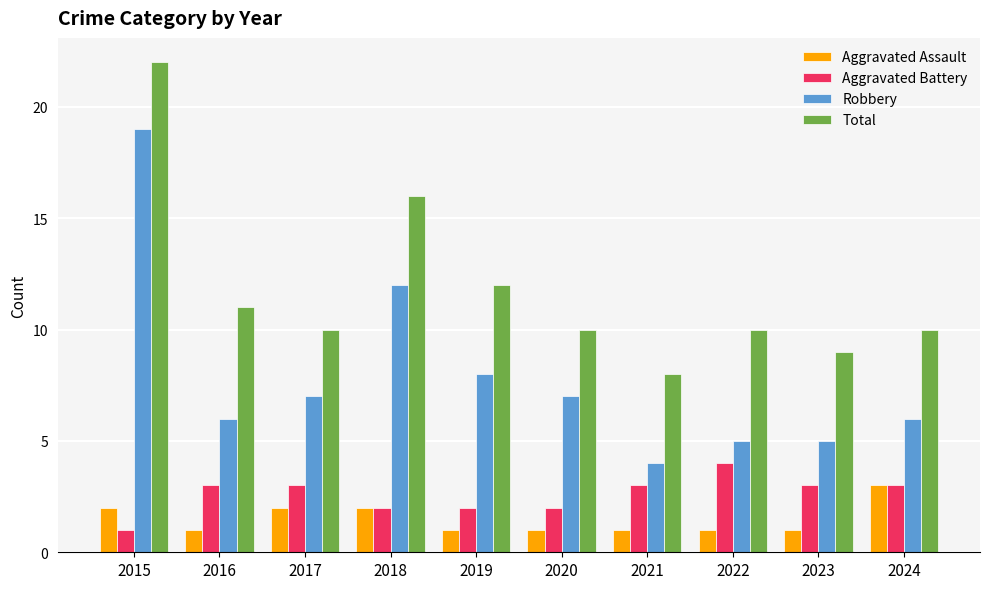

Read the Total value at 2018, to the nearest 10.

20